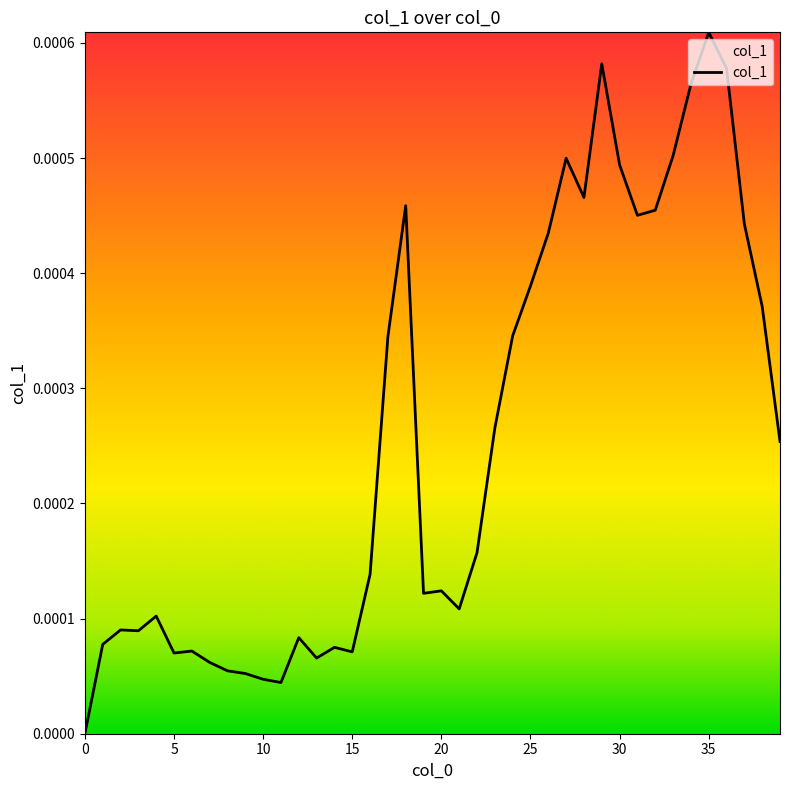

At which category does the chart reach its peak across all series?

35